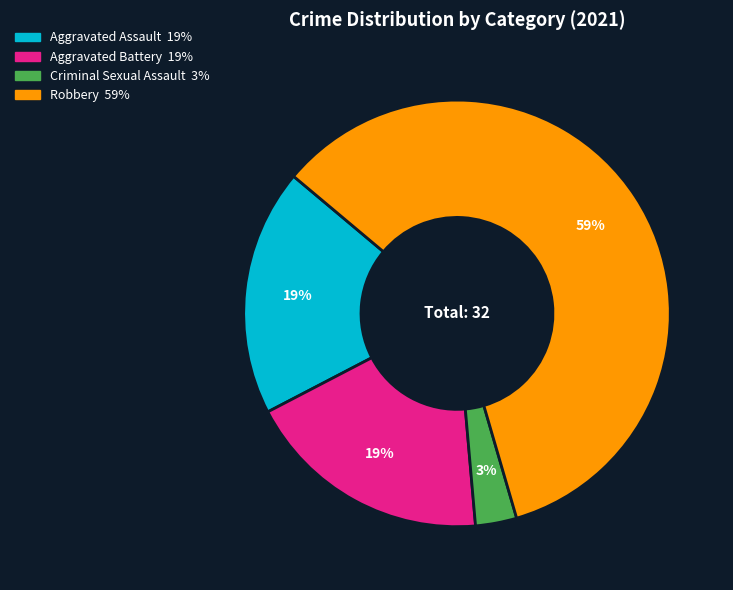

How many slices are in this pie chart?

4